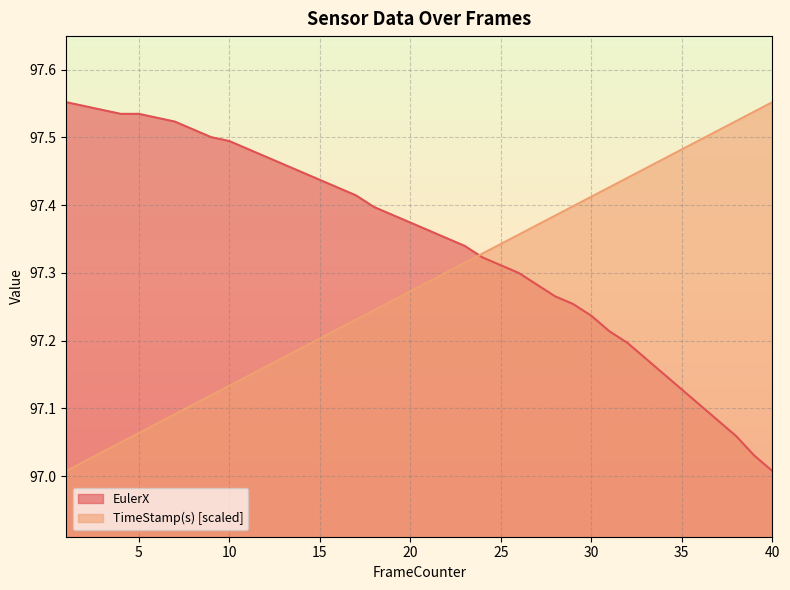

Reading left to right, transcribe all the data shown in this chart.

TimeStamp(s): 97.0	97.0	97.0	97.0	97.1	97.1	97.1	97.1	97.1	97.1	97.1	97.2	97.2	97.2	97.2	97.2	97.2	97.2	97.3	97.3	97.3	97.3	97.3	97.3	97.3	97.4	97.4	97.4	97.4	97.4	97.4	97.4	97.5	97.5	97.5	97.5	97.5	97.5	97.5	97.6
EulerX: 97.6	97.5	97.5	97.5	97.5	97.5	97.5	97.5	97.5	97.5	97.5	97.5	97.5	97.4	97.4	97.4	97.4	97.4	97.4	97.4	97.4	97.4	97.3	97.3	97.3	97.3	97.3	97.3	97.3	97.2	97.2	97.2	97.2	97.2	97.1	97.1	97.1	97.1	97.0	97.0